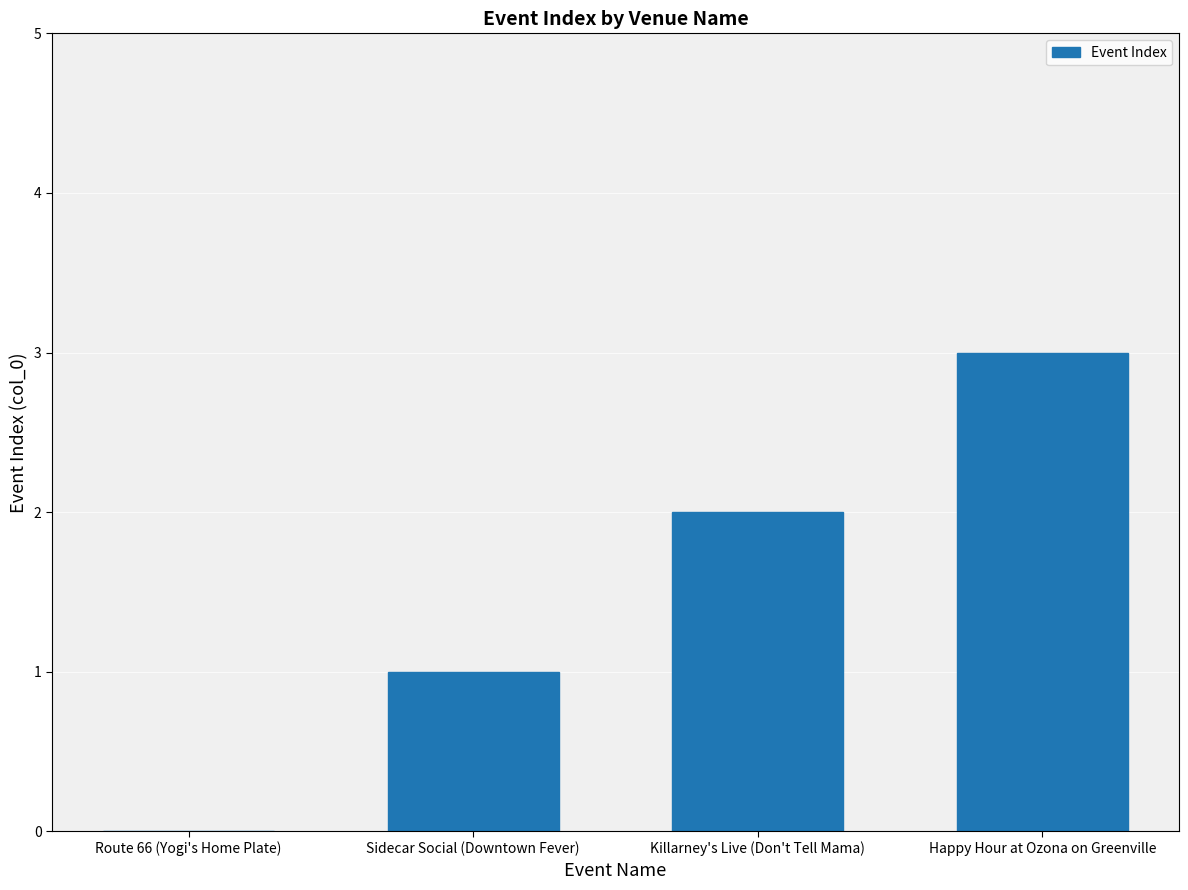

What is the sum of the values at Route 66 (Yogi's Home Plate) and Happy Hour at Ozona on Greenville?

3